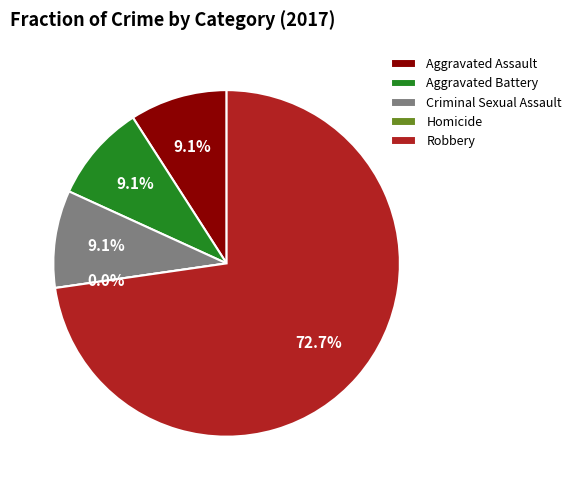

Is it true that Aggravated Battery is 1% of the pie?

False